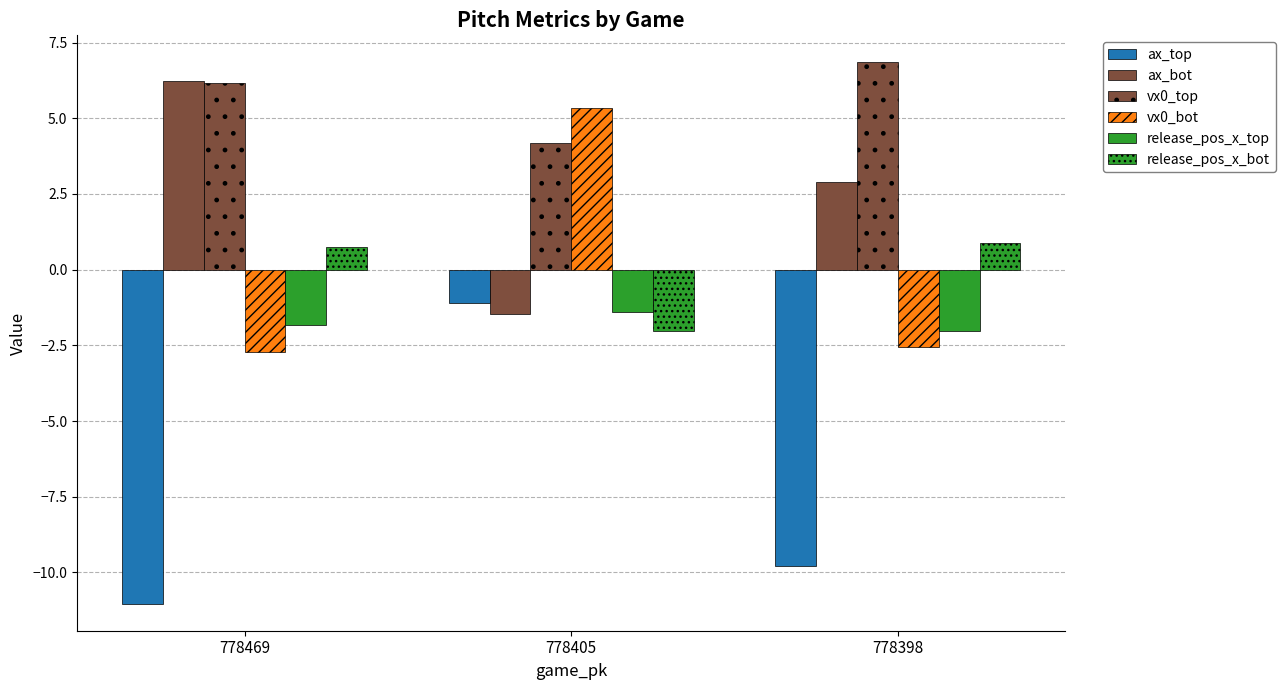

What is the lowest value of the vx0_top series?

4.2